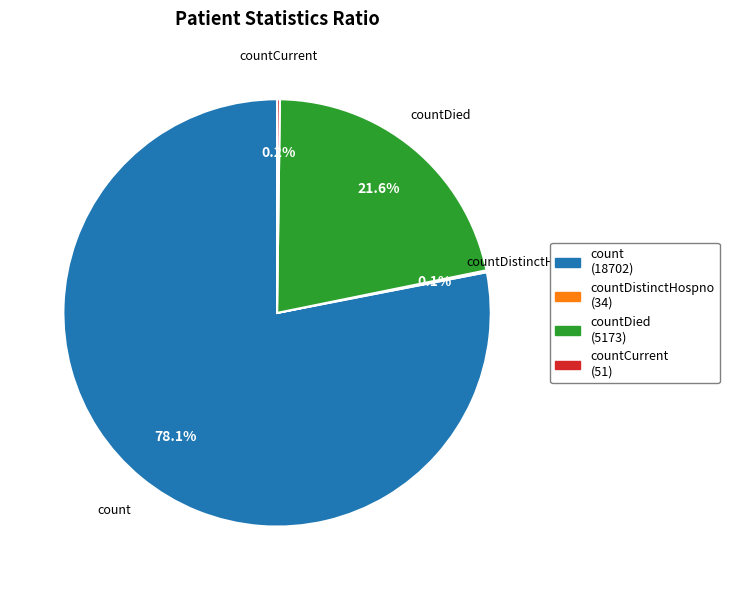

Approximately how many times larger is the value at count (18702) compared to countDied (5173)?

3.6